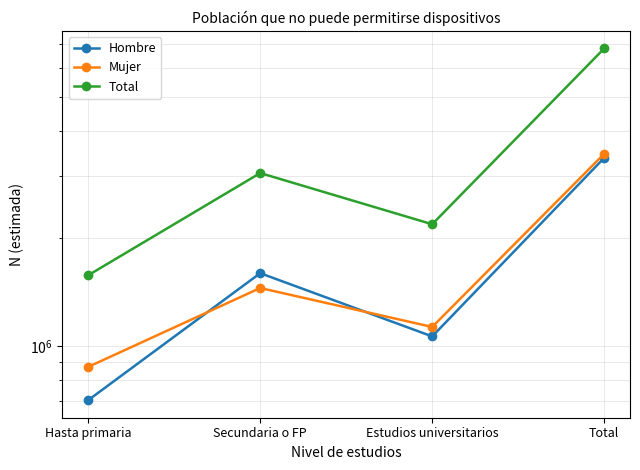

The value of Mujer at Hasta primaria is 232999. True or false?

False